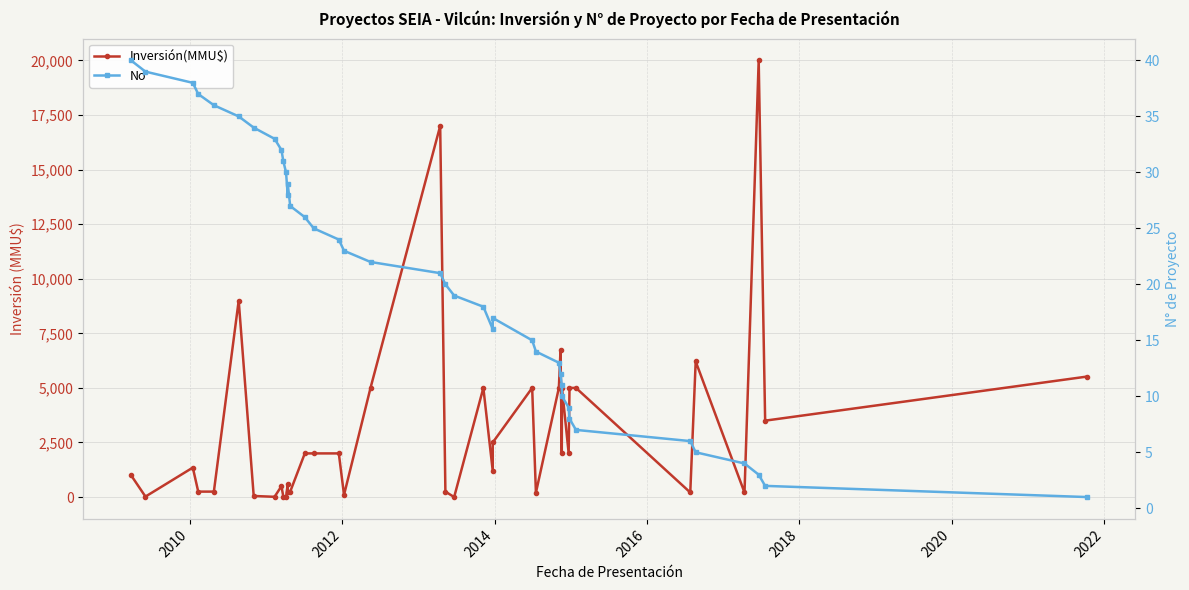

How many categories are shown in the chart?

40